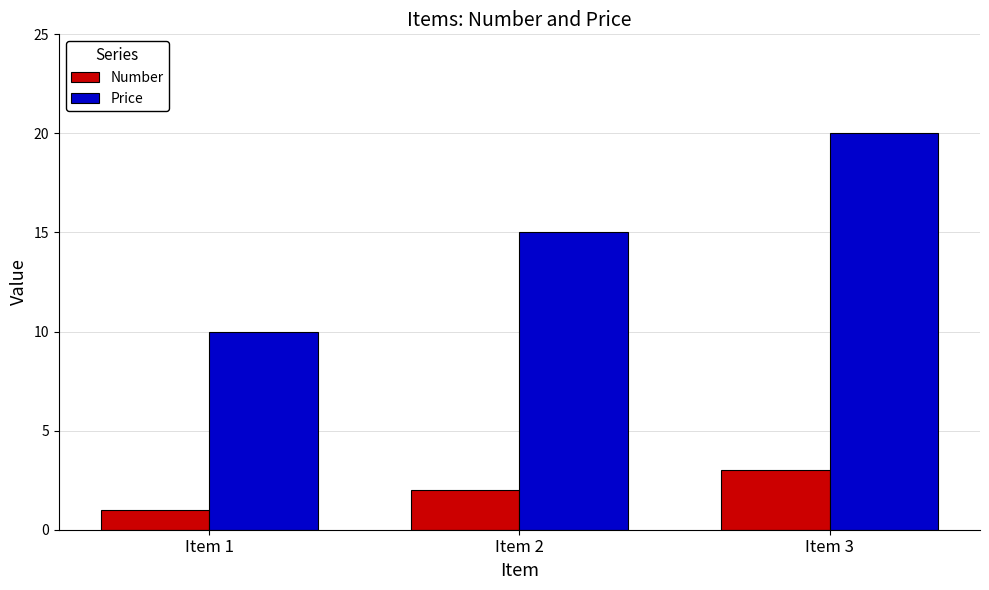

The value of Price at Item 1 is 10. True or false?

True